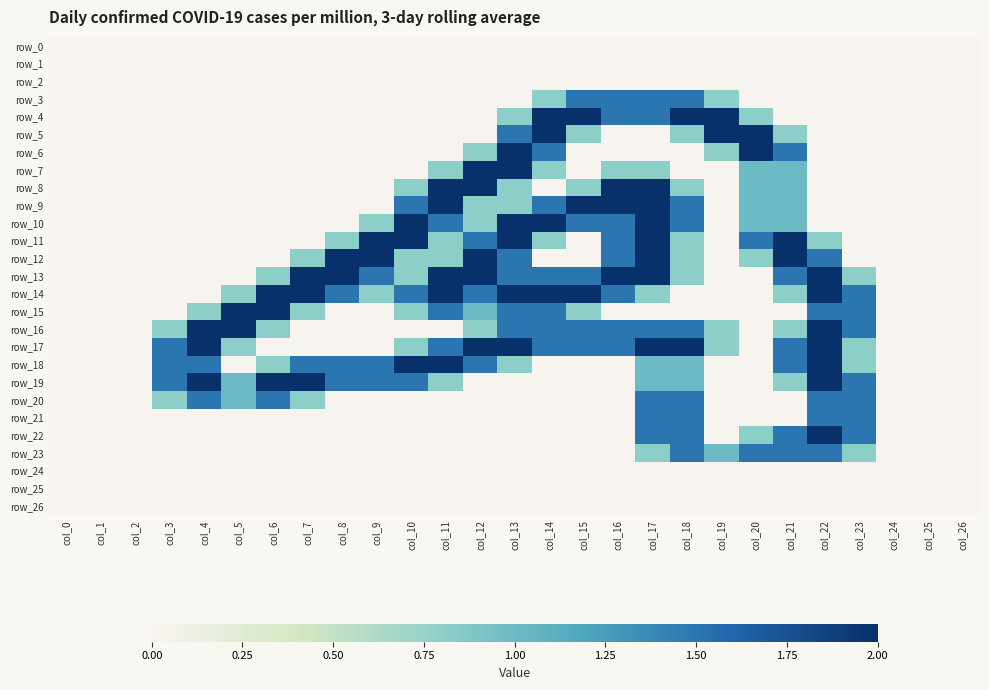

At which category is the sum across all series the highest?

col_17